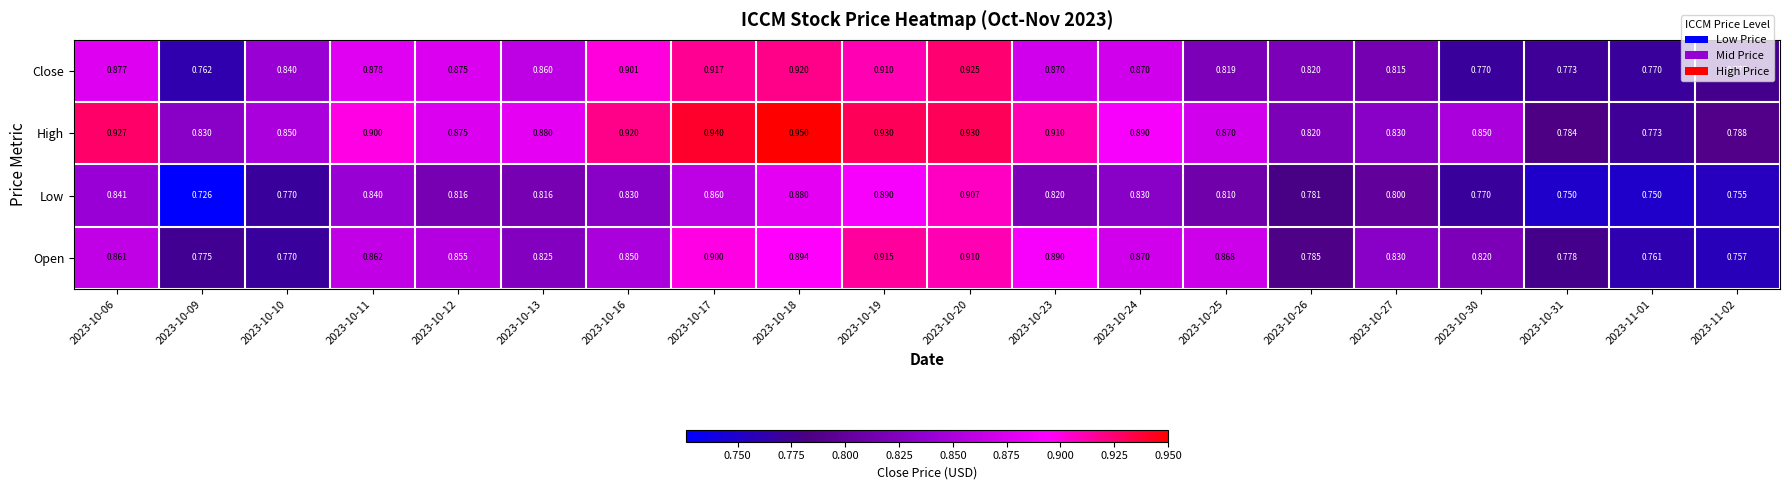

What is the total value across all series at 2023-10-18?

3.6